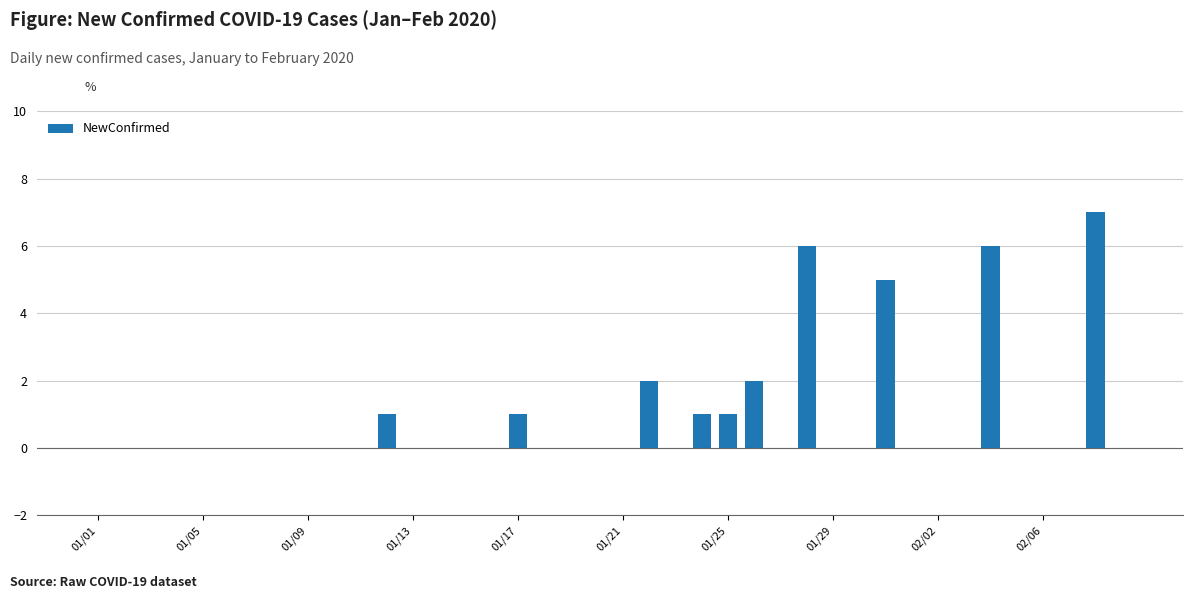

What is the maximum value shown in the chart?

7